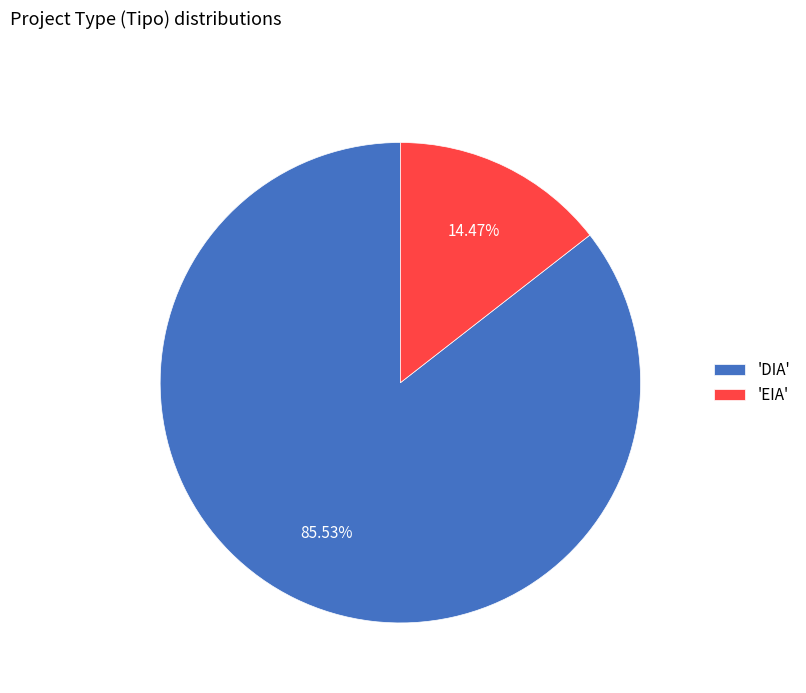

Rank the categories by value from lowest to highest.

'EIA', 'DIA'